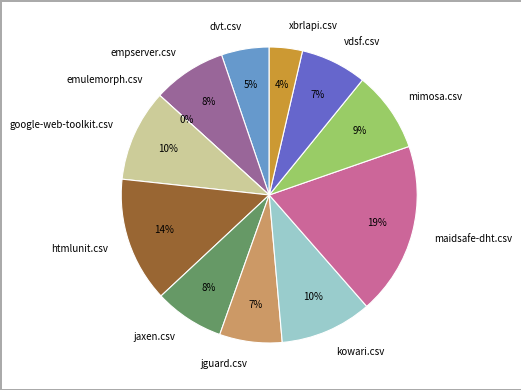

Which category has the smallest portion of the pie?

emulemorph.csv